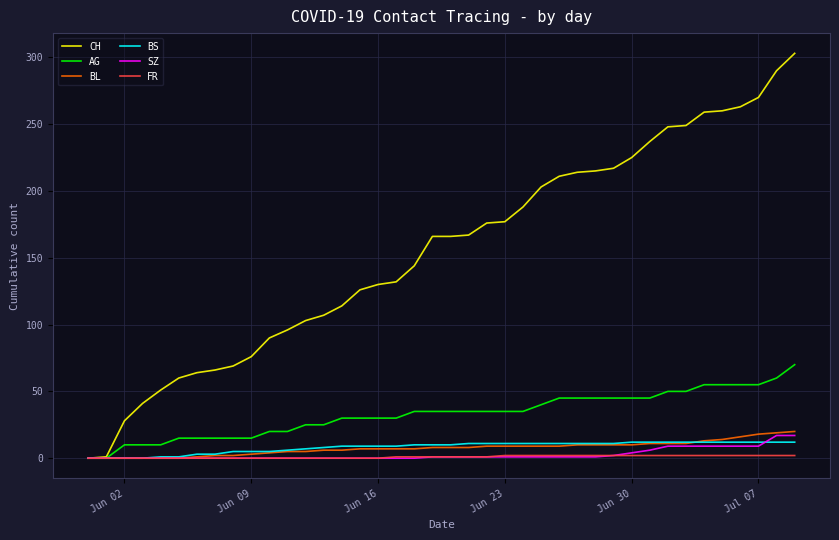

How many categories are shown in the chart?

40